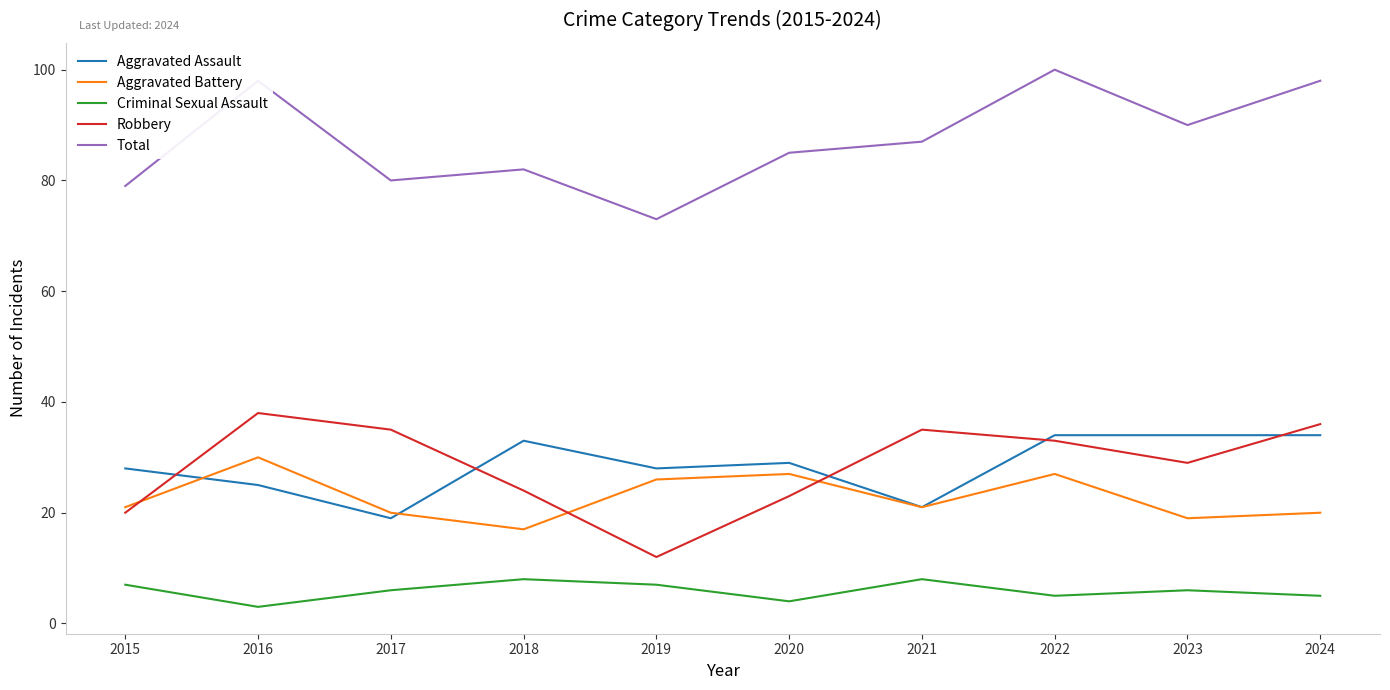

Which category has the highest value across all series?

2022